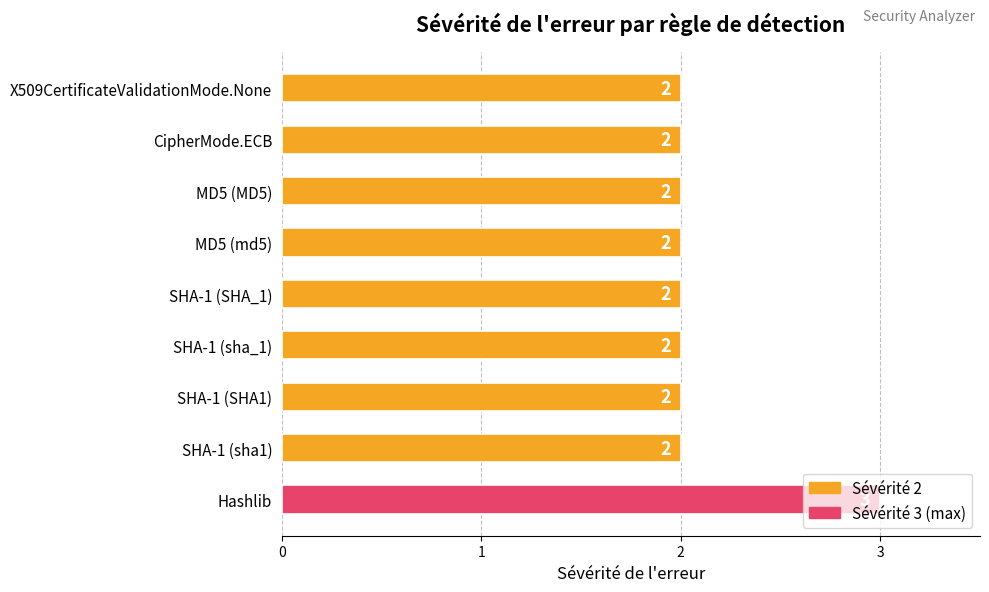

What is the ratio of the value at SHA-1 (sha_1) to the value at X509CertificateValidationMode.None?

1.0